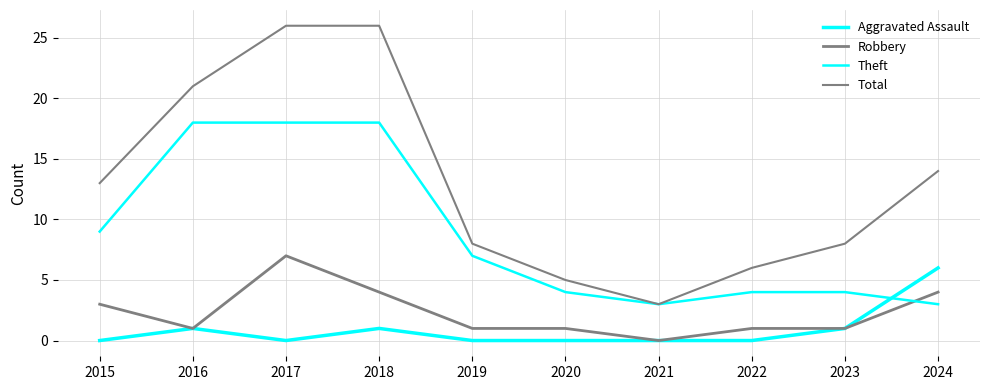

What is the sum of the Robbery values at 2021 and 2015?

3